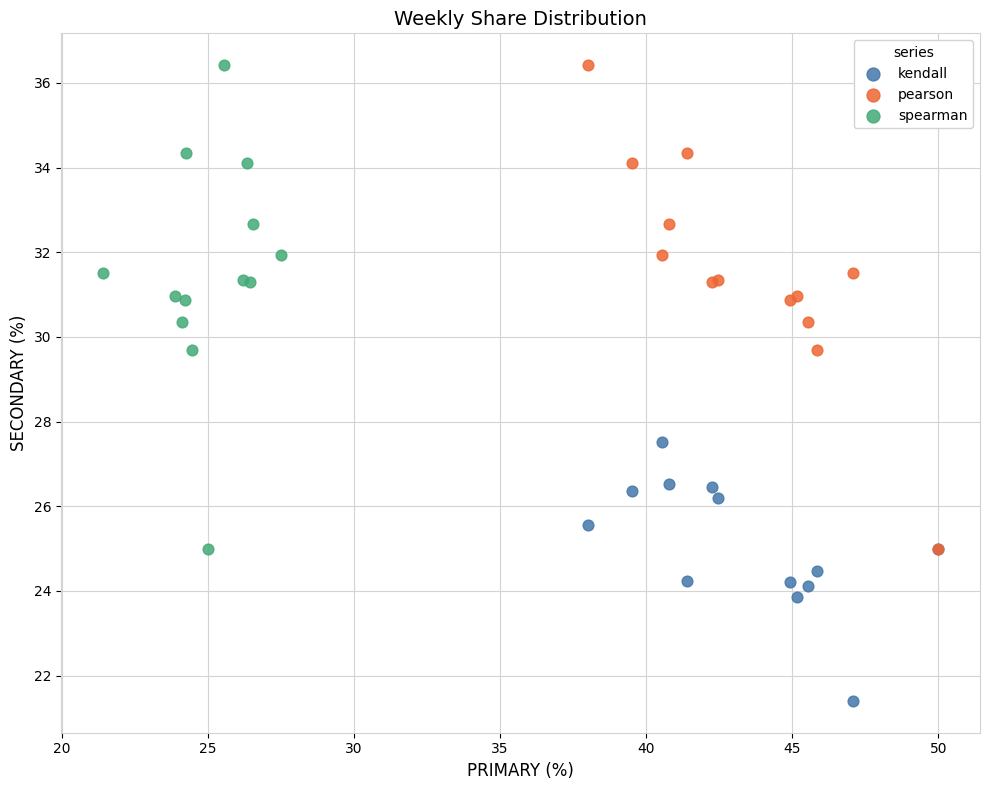

Which series reaches the minimum Y coordinate?

kendall